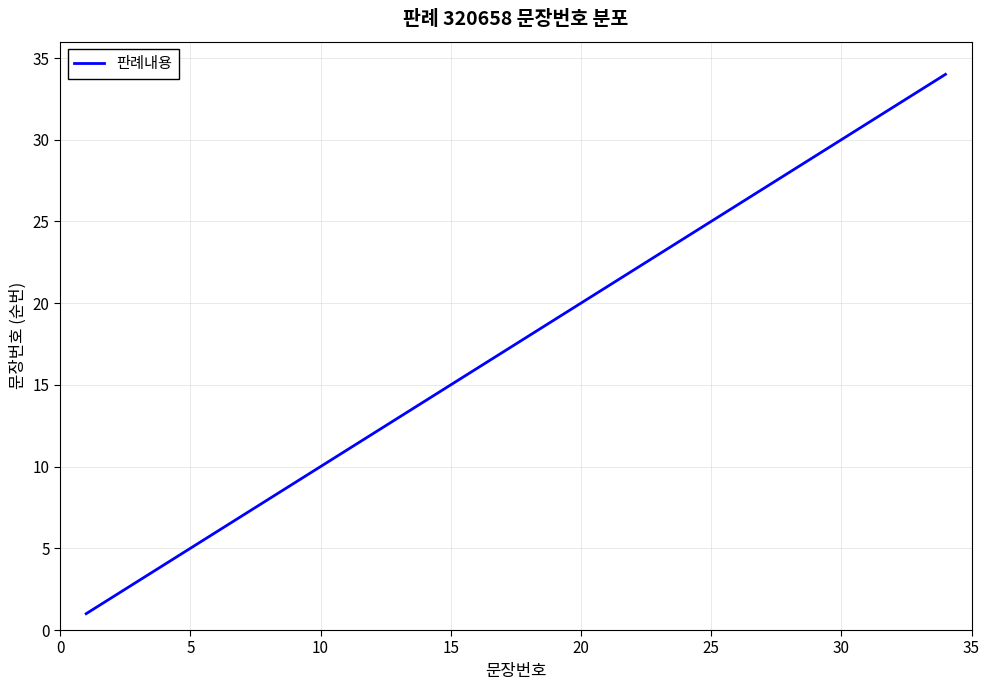

What is the maximum value shown in the chart?

34